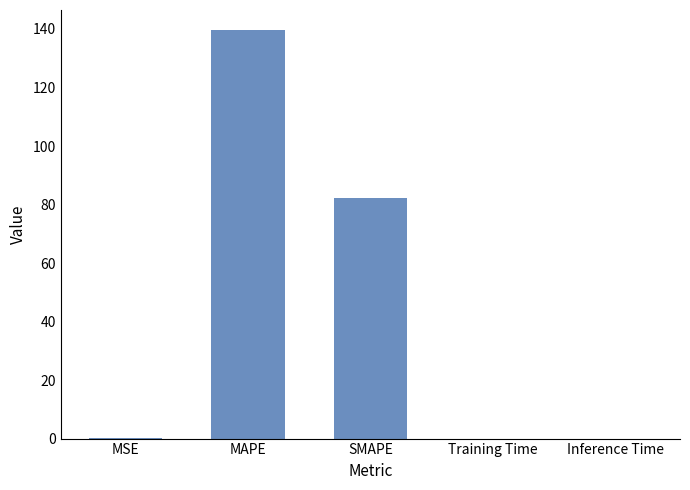

Is it true that the value at SMAPE is 82.2?

True